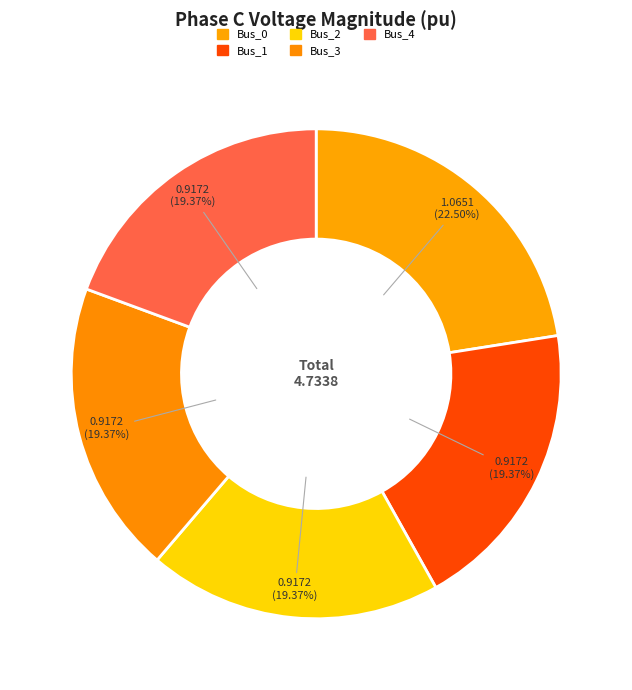

How many segments does this pie chart have?

5